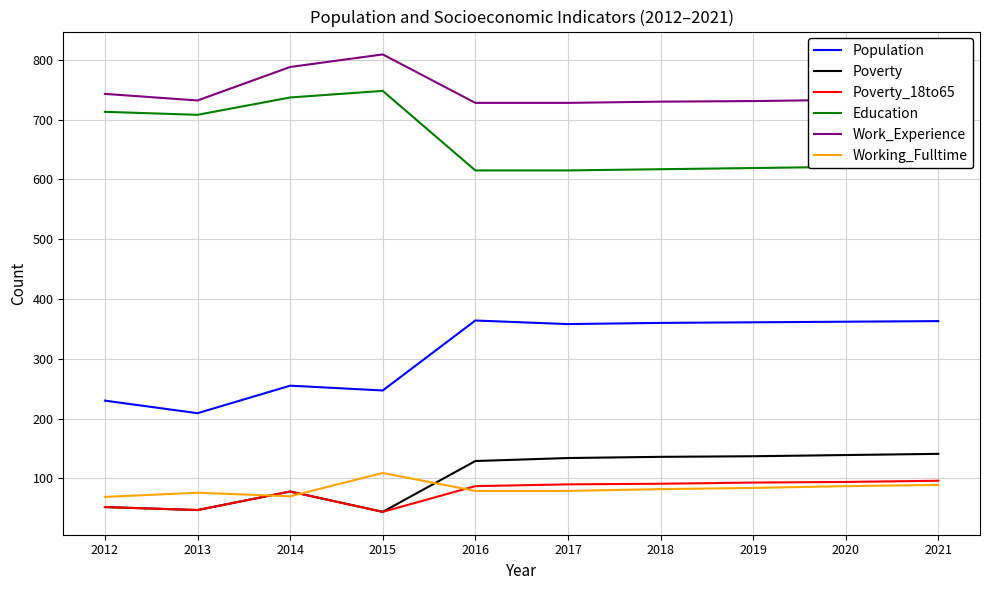

What is the maximum value shown in the chart?

809